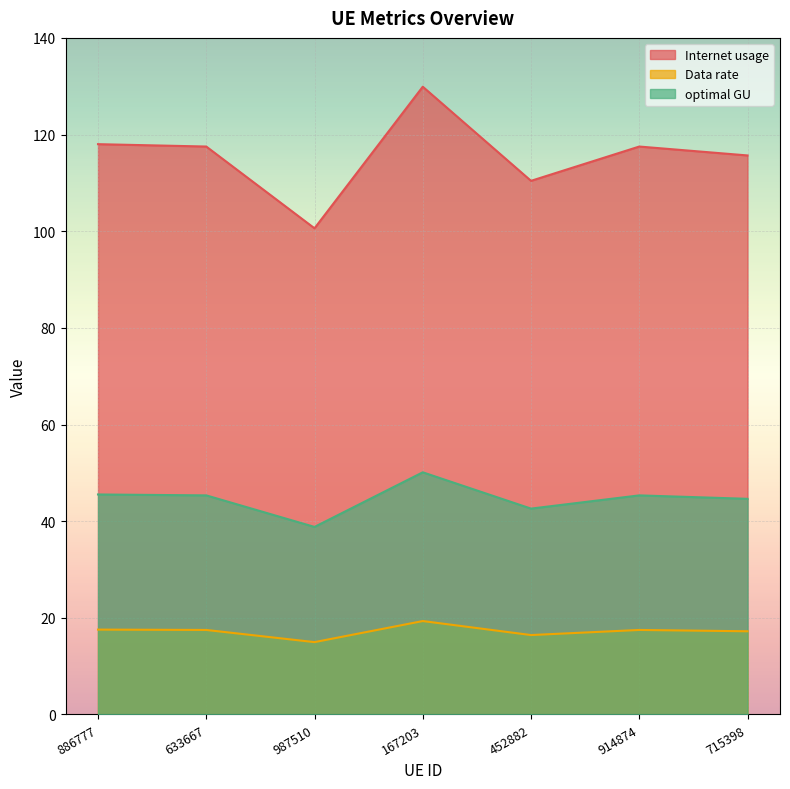

What are all the series names shown in the legend?

Internet usage, Data rate, optimal GU